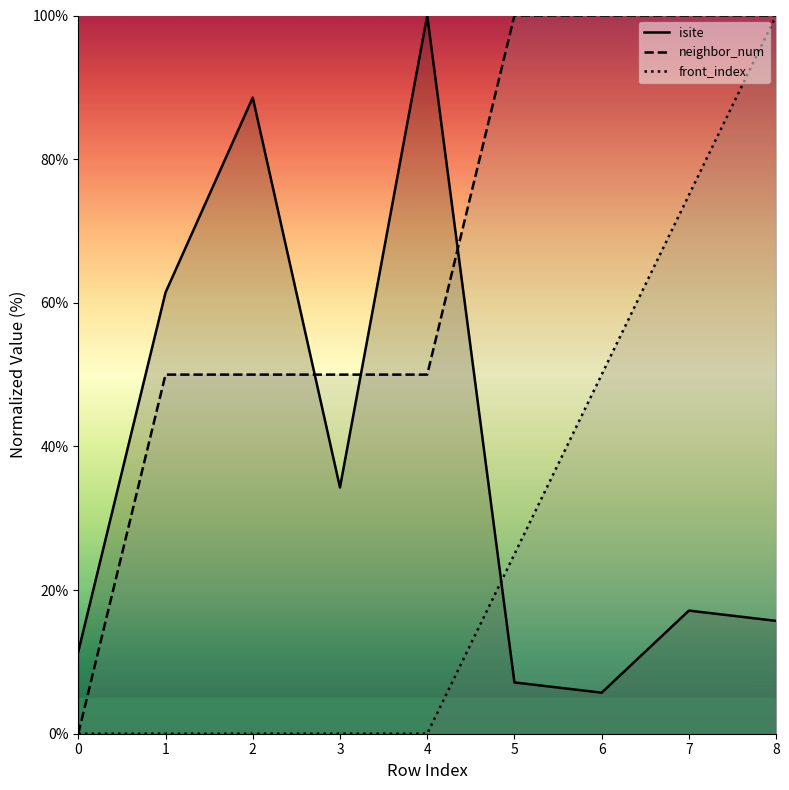

How many values in neighbor_num are above zero?

8